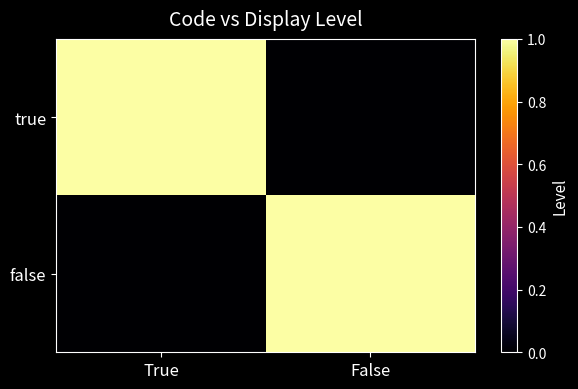

Which category has the highest value across all series?

True